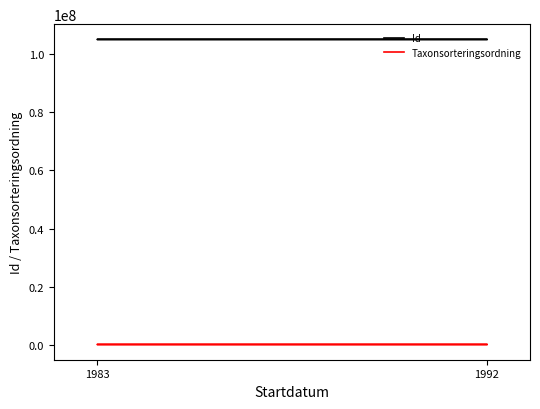

Rank the series at 1992 from lowest to highest value.

Taxonsorteringsordning, Id